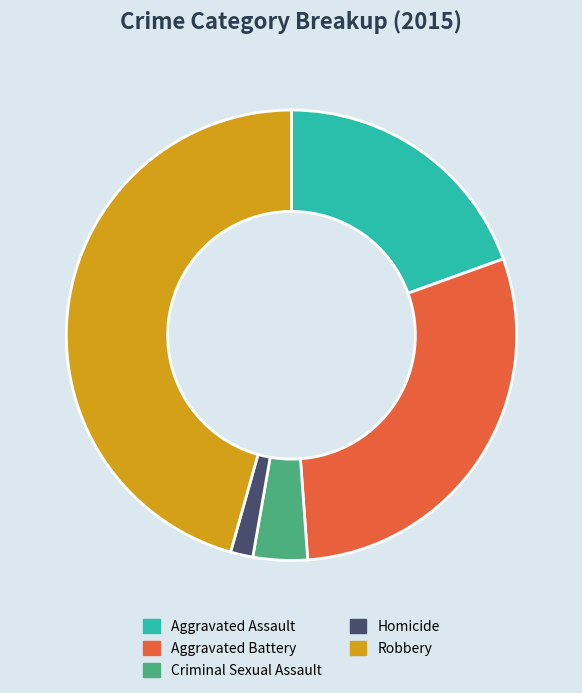

Rank the categories by value from highest to lowest.

Robbery, Aggravated Battery, Aggravated Assault, Criminal Sexual Assault, Homicide